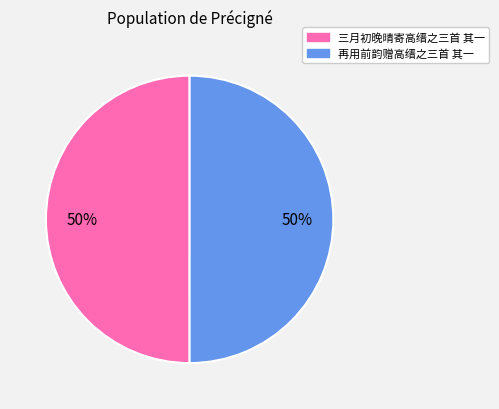

To the nearest percent, what is the average slice percentage?

50%